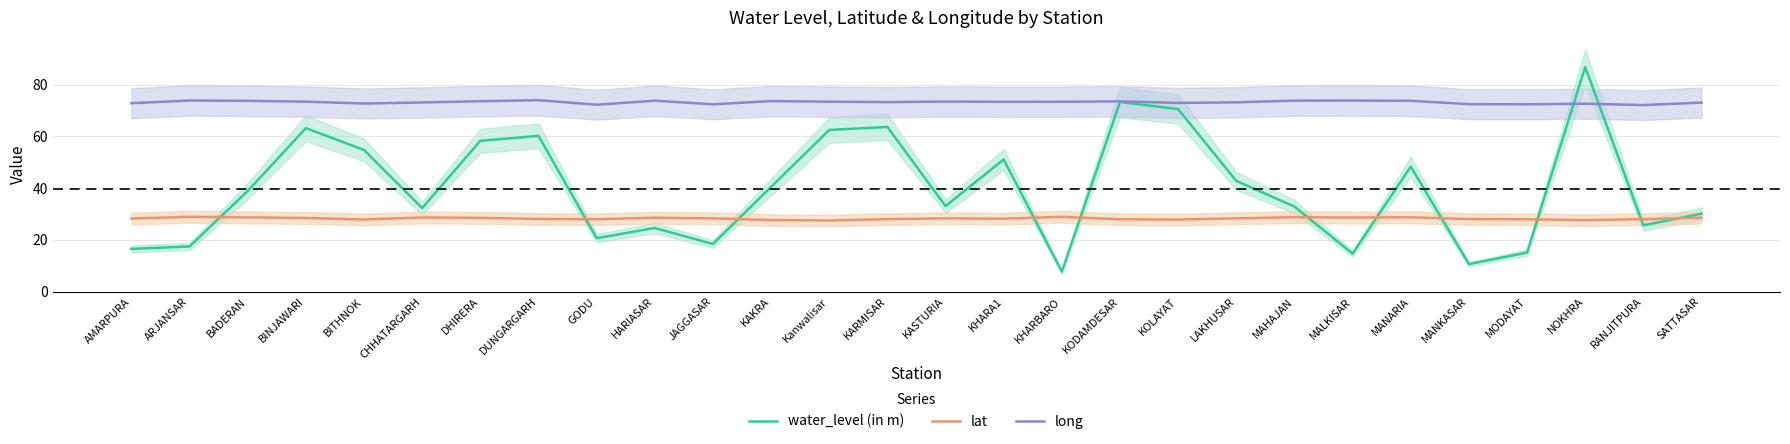

Which series has the largest total across all categories?

long